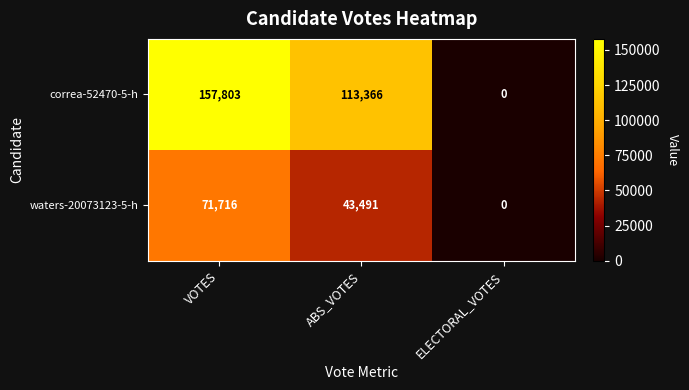

Is it true that correa-52470-5-h equals 184485 at ABS_VOTES?

False